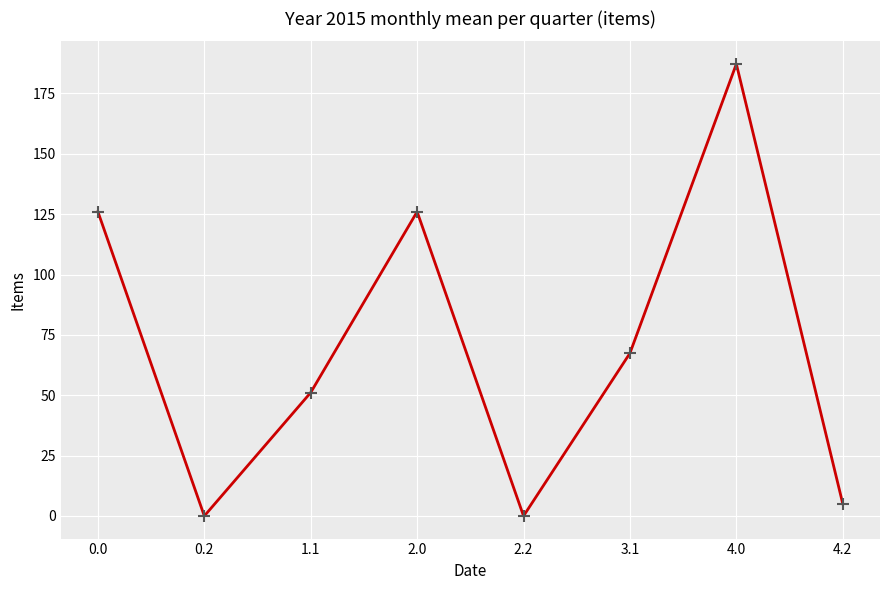

What is the sum of the values at 2.0 and 2.2?

126.0